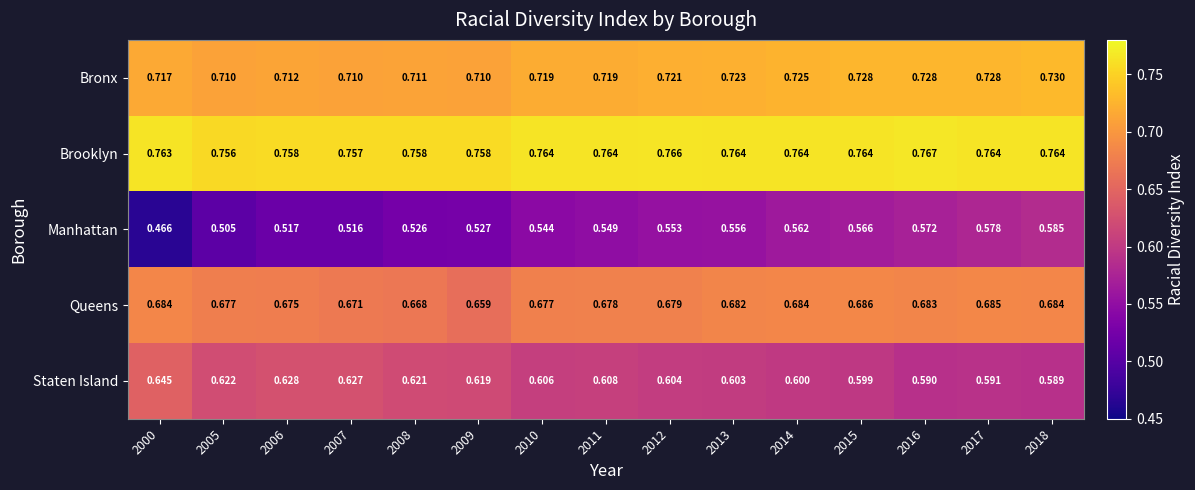

Which series has the largest total across all categories?

Brooklyn